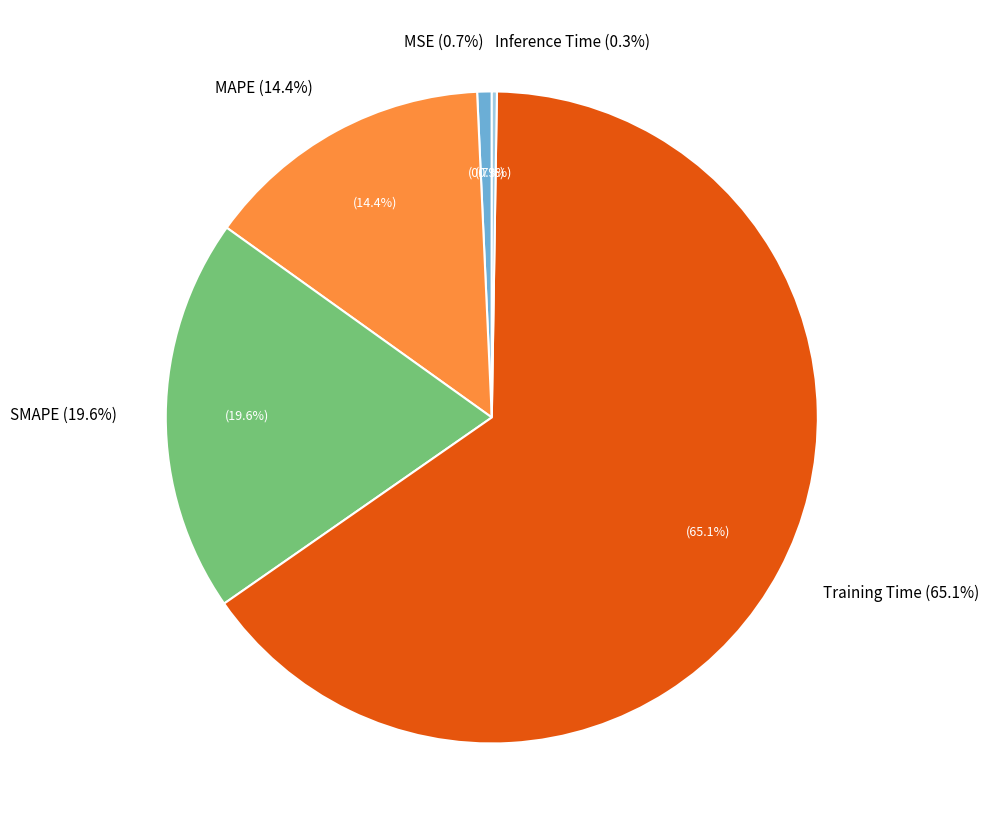

Is it true that Inference Time is 1% of the pie?

False